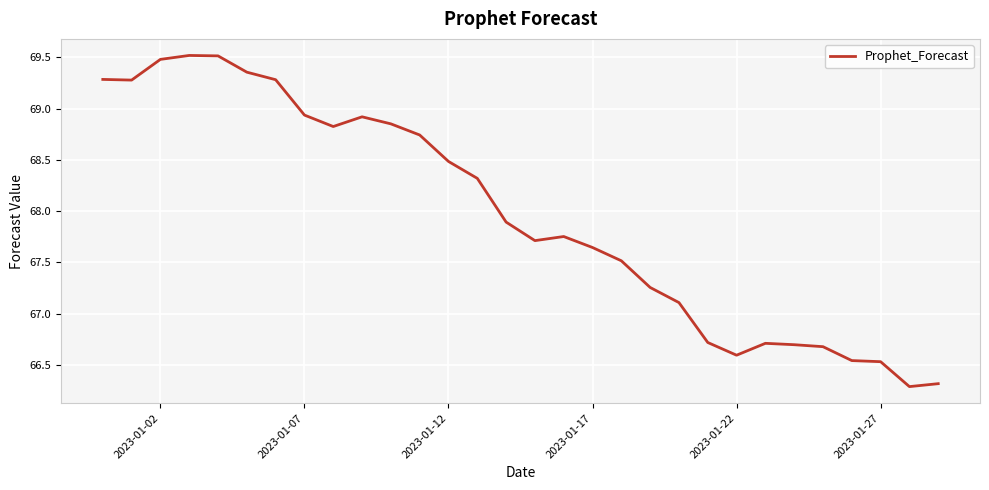

What is the difference between the maximum and minimum values?

3.2